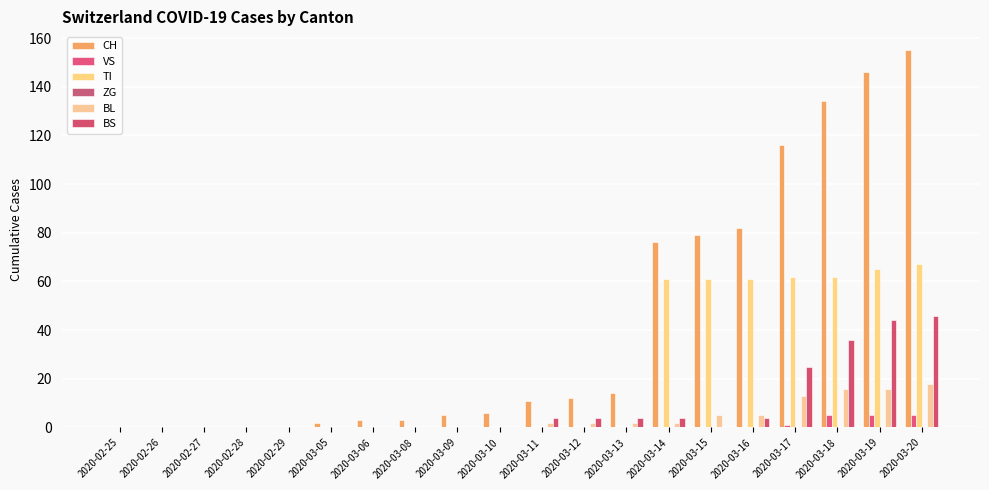

What is the sum of all BS values?

171